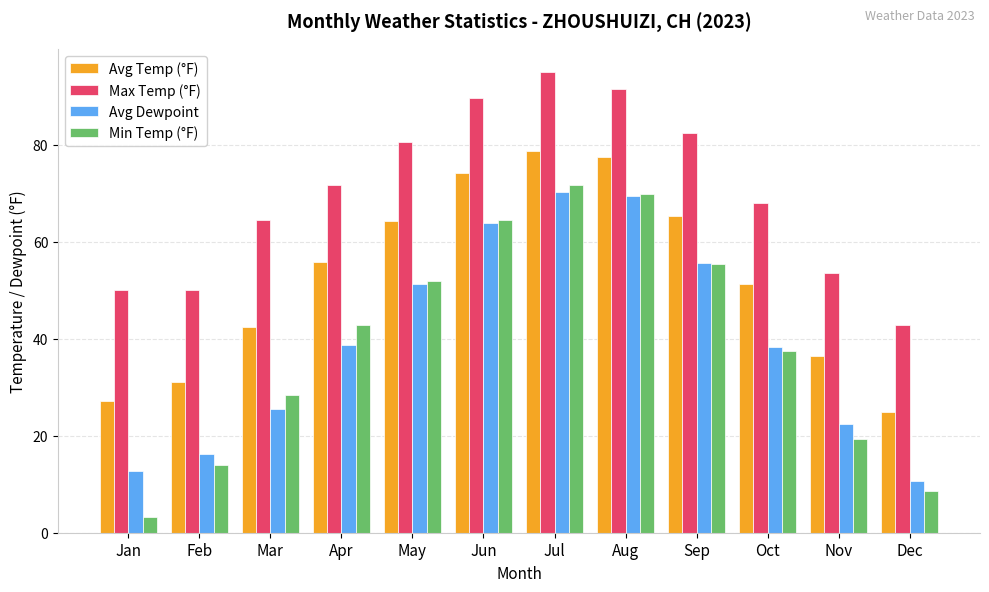

Is it true that Max Temp (°F) equals 42.8 at Dec?

True